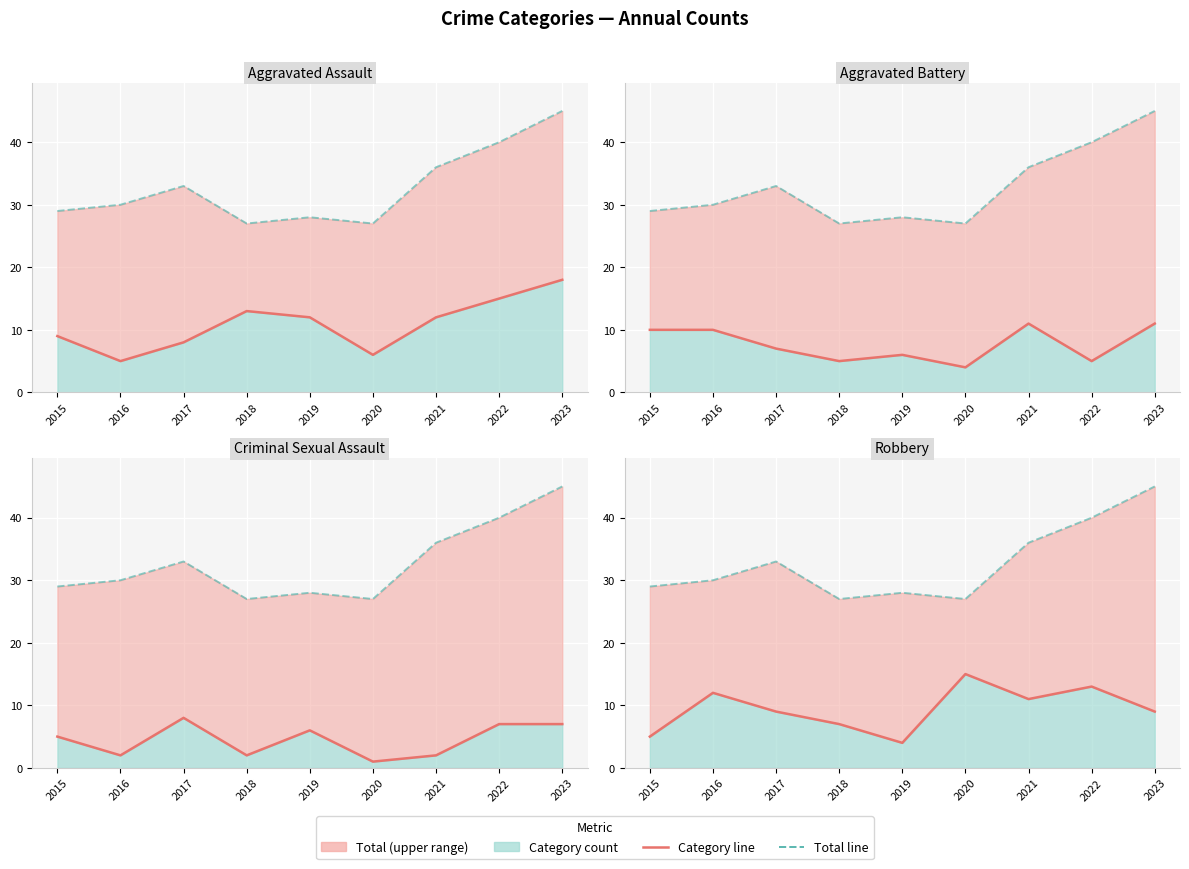

How many values in the Aggravated Assault line series exceed 12?

3